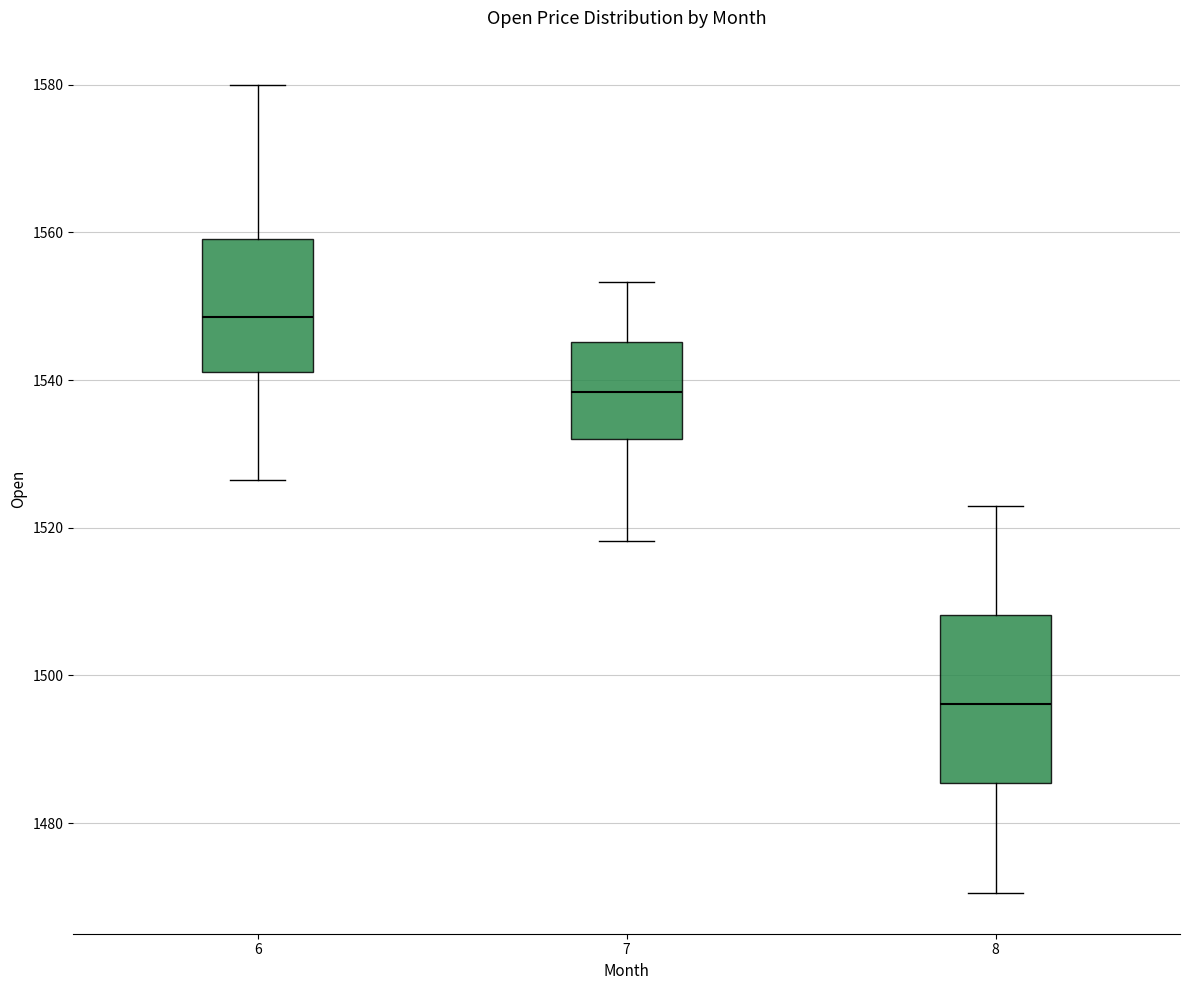

Which box has the highest median line?

6